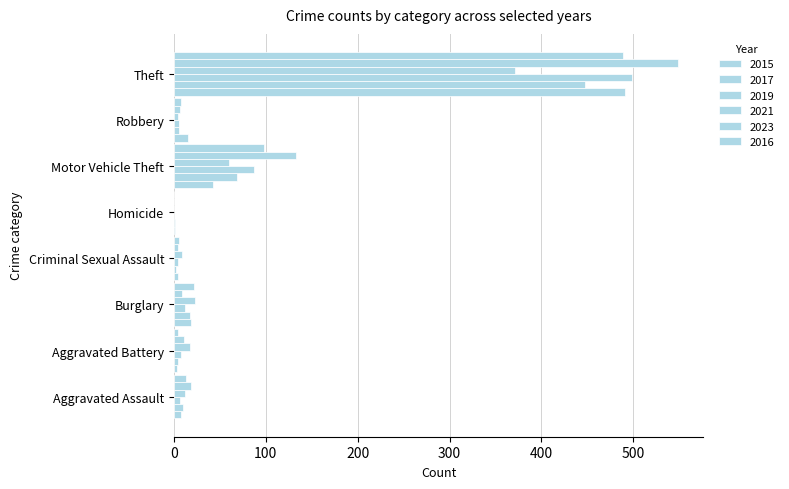

Rank the series at Aggravated Battery from highest to lowest value.

2021, 2023, 2019, 2017, 2016, 2015